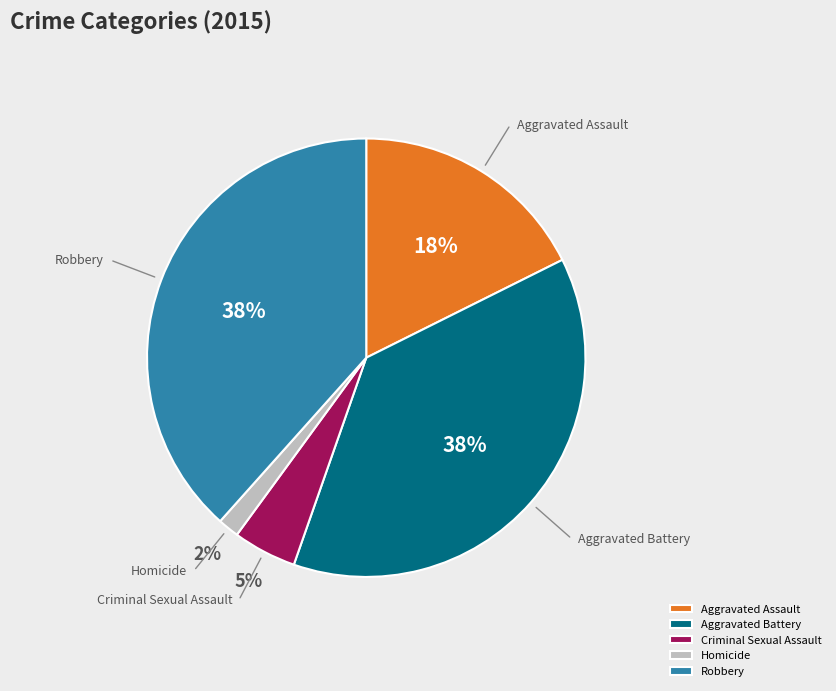

How many segments does this pie chart have?

5